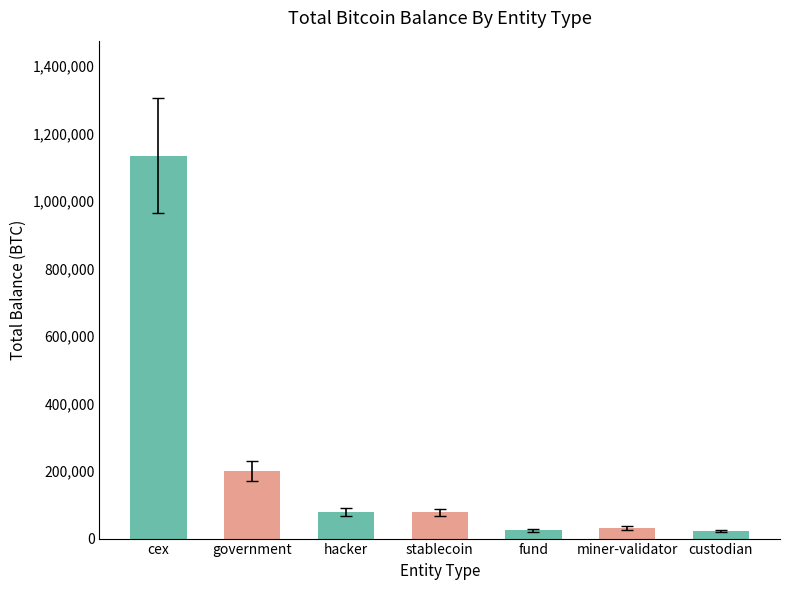

Is it true that the value at government is 200014.1?

True